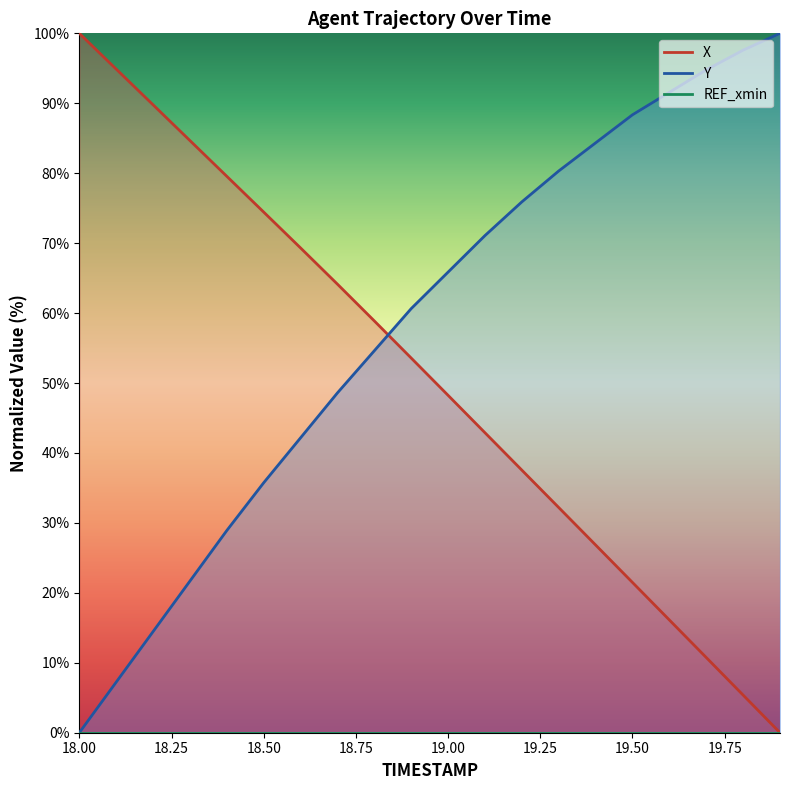

How many data points in Y are less than 65?

10